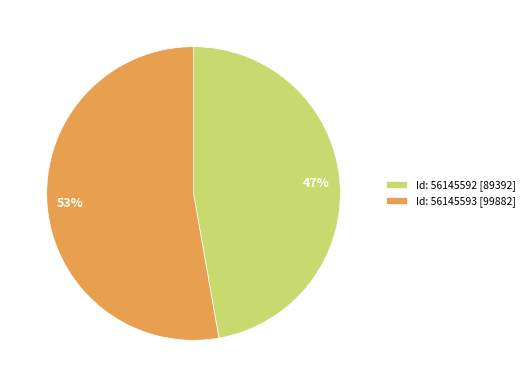

How many segments does this pie chart have?

2